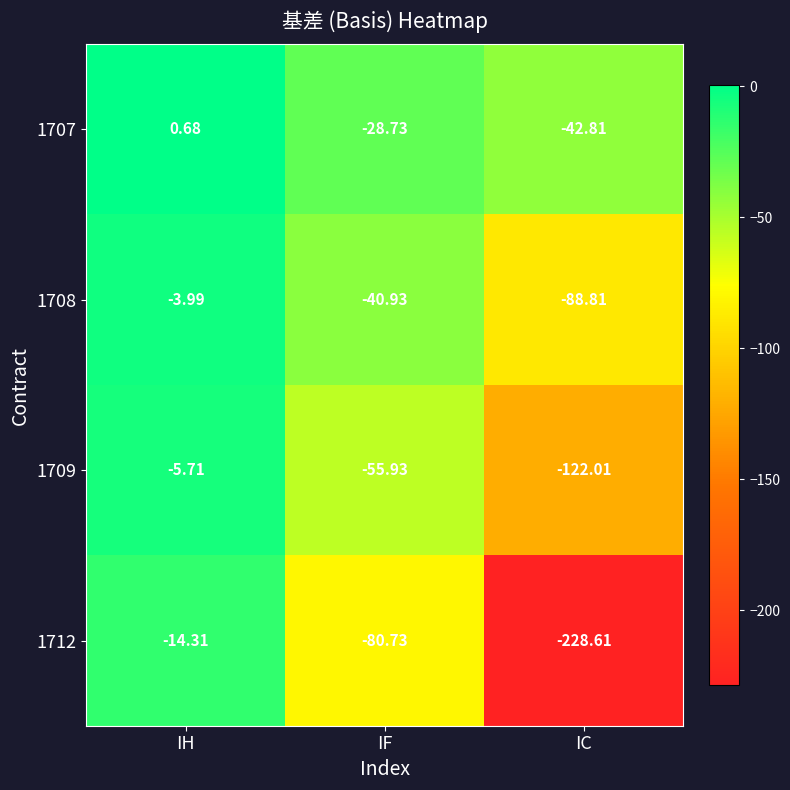

At which label is 1708 closest to -46?

IF